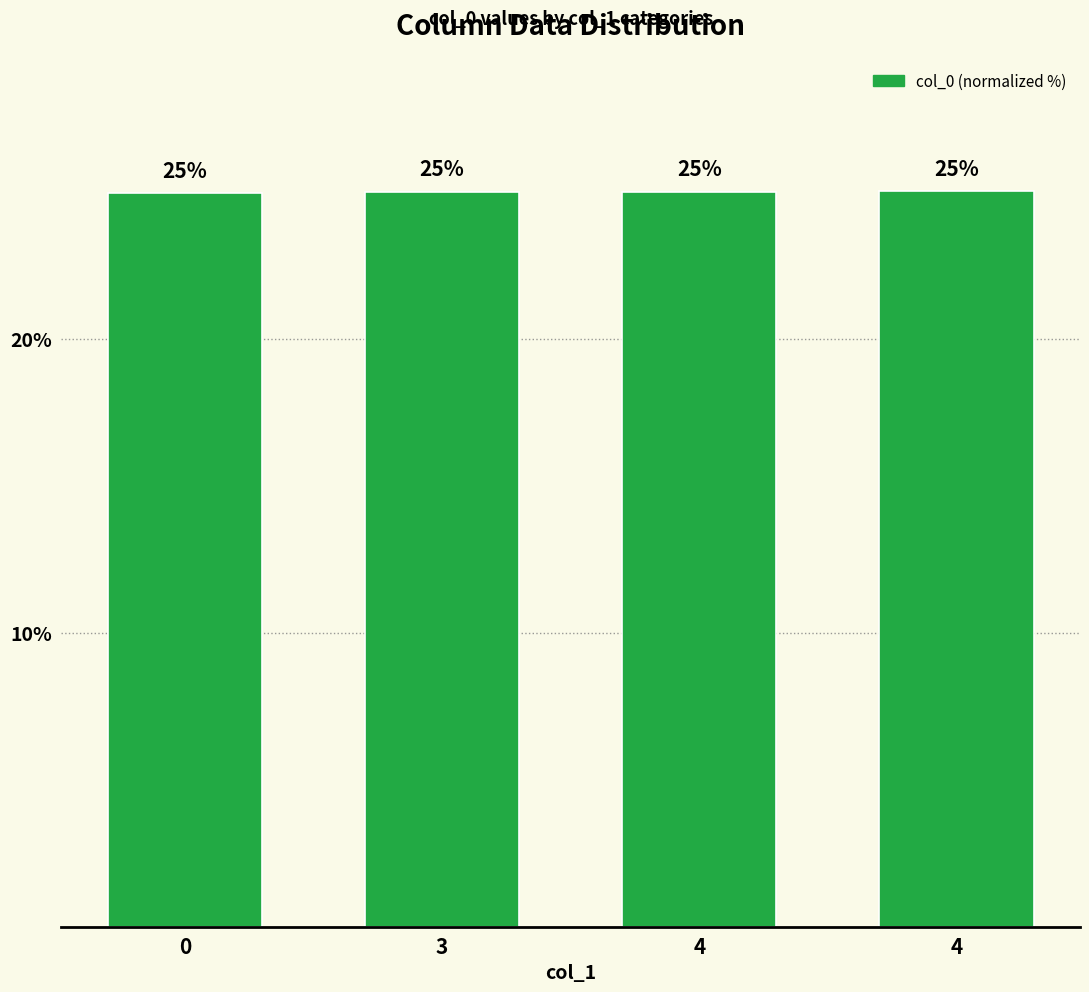

Rank the categories by value from lowest to highest.

0, 3, 4, 4